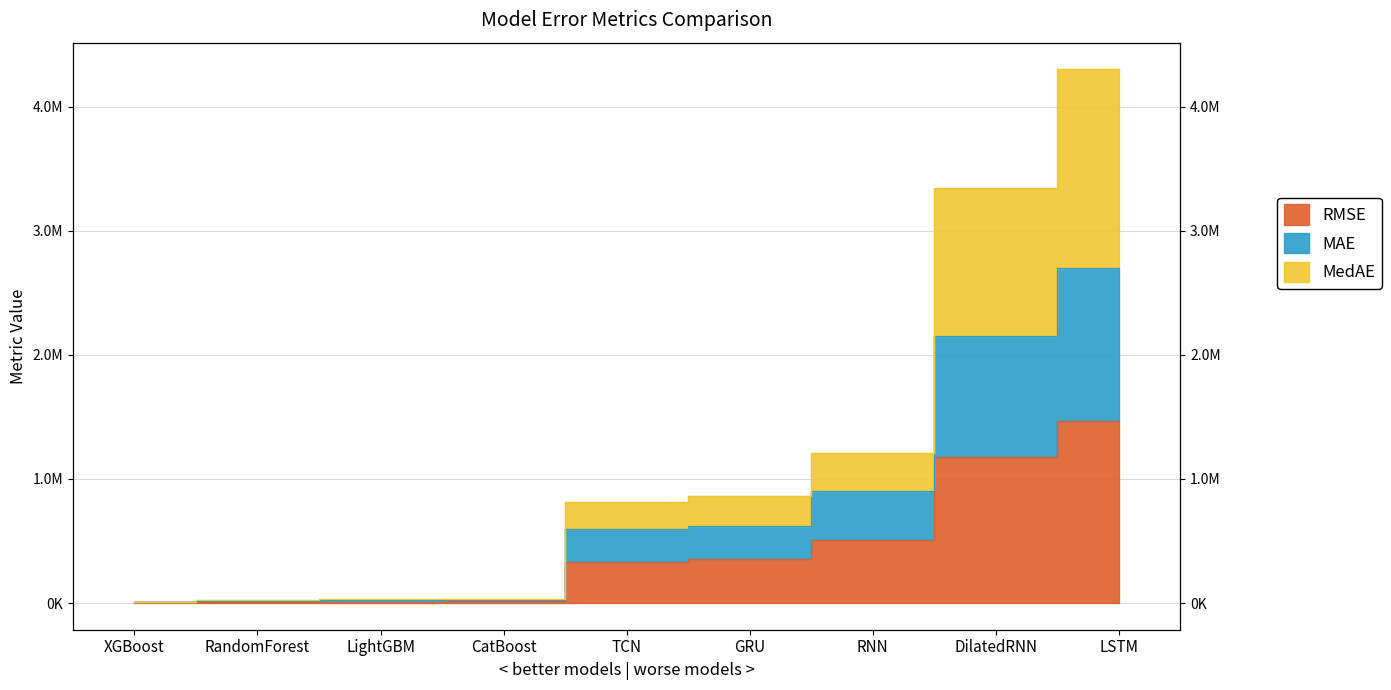

True or false: MAE has more than 1 interior local peaks.

False